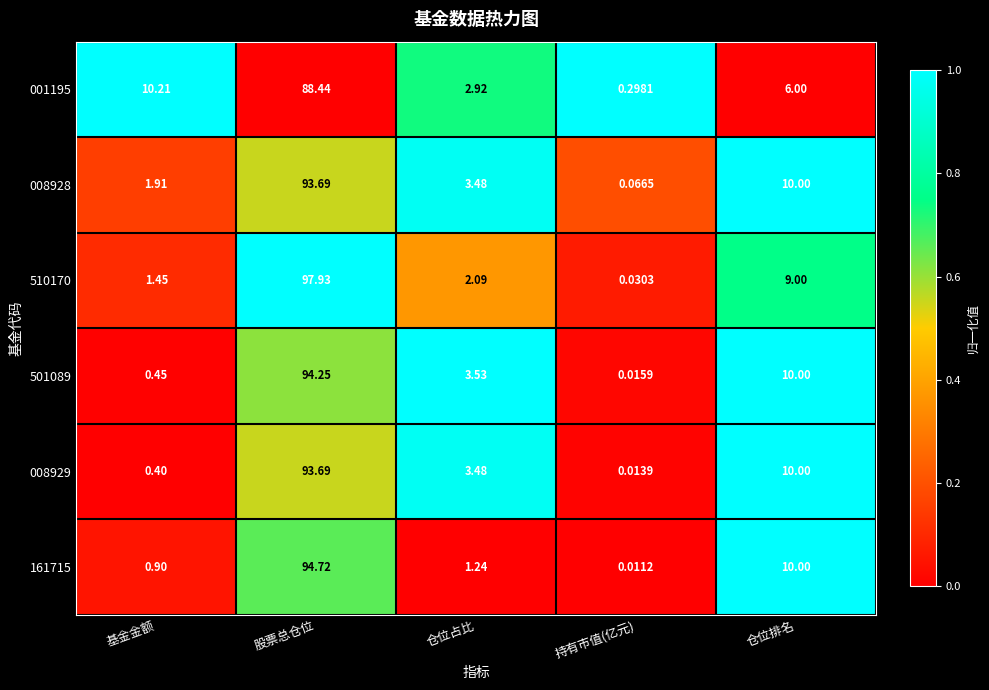

Which label corresponds to the largest value in the chart?

股票总仓位